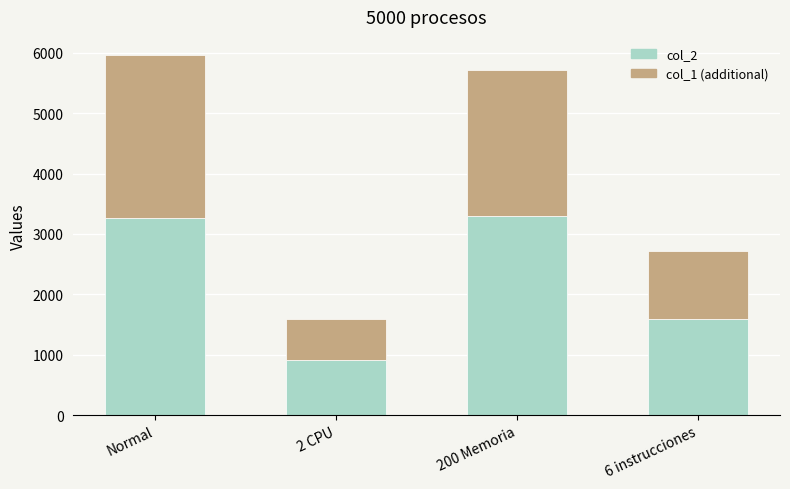

Are the bars grouped side by side (vs. stacked)?

No